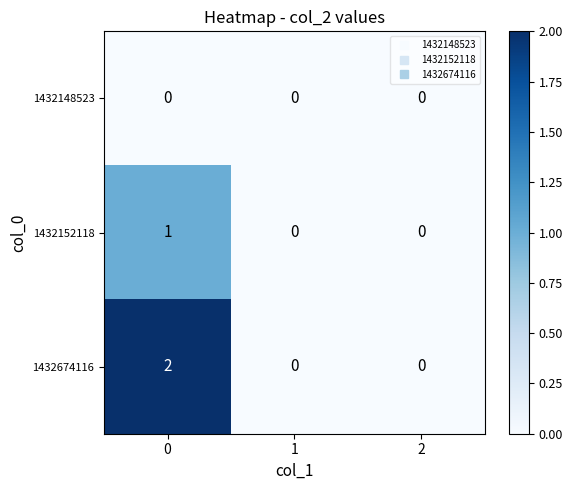

Rank the series by their average value, from highest to lowest.

1432674116, 1432152118, 1432148523